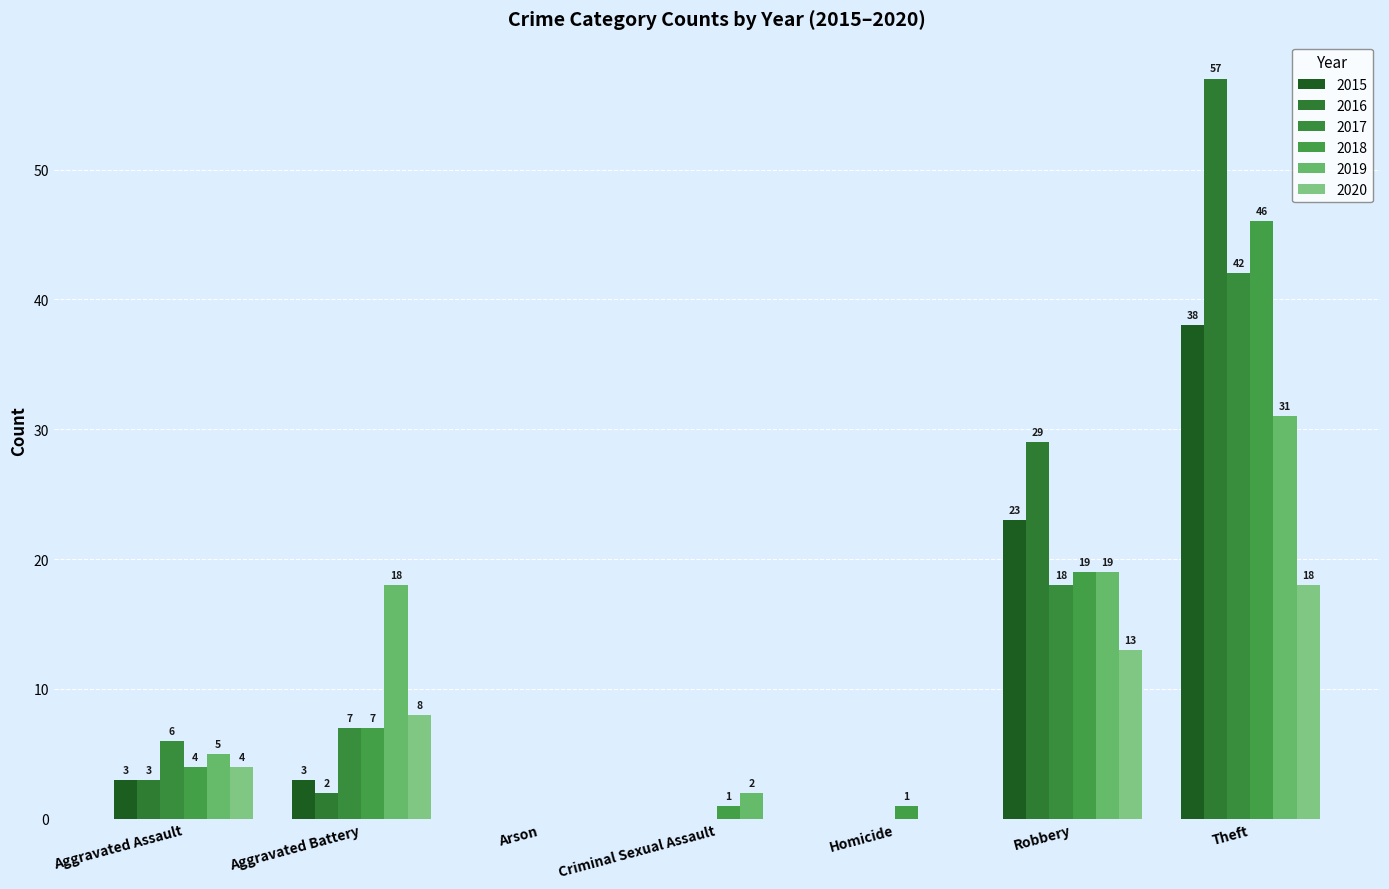

What is the sum of all 2015 values?

67